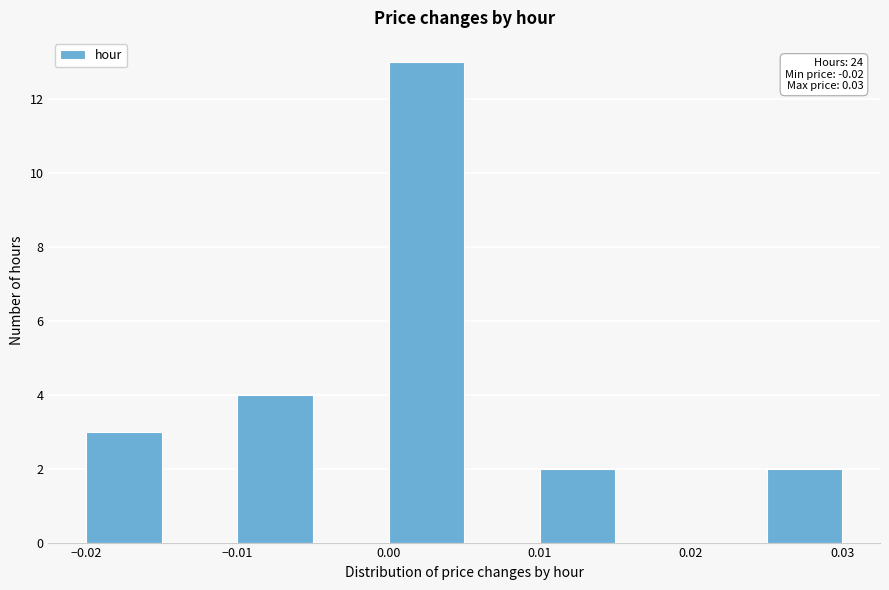

Which range on the x-axis has the tallest bar?

0.000 to 0.005